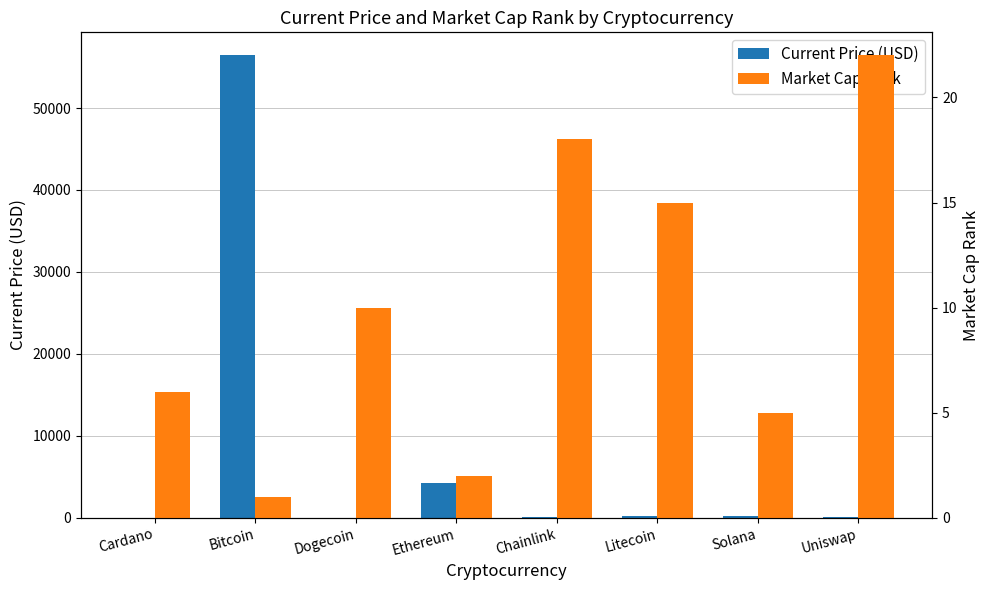

What is the label of the 8th bar from the left?

Uniswap